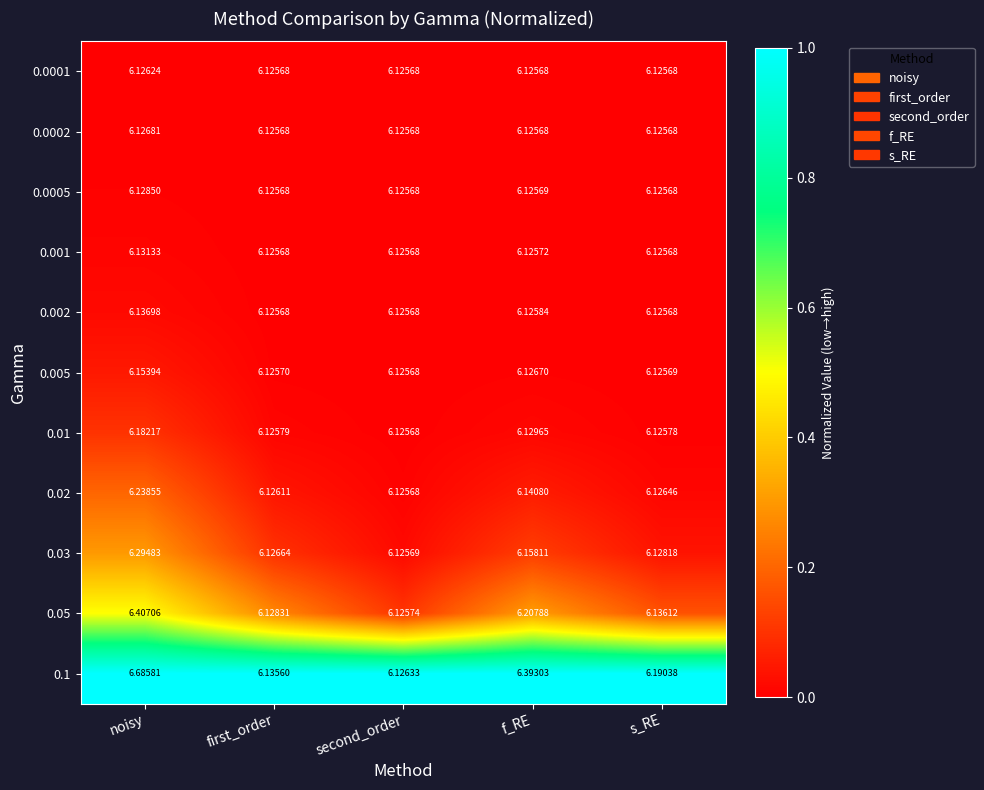

At which label is 0.03 closest to 6?

second_order